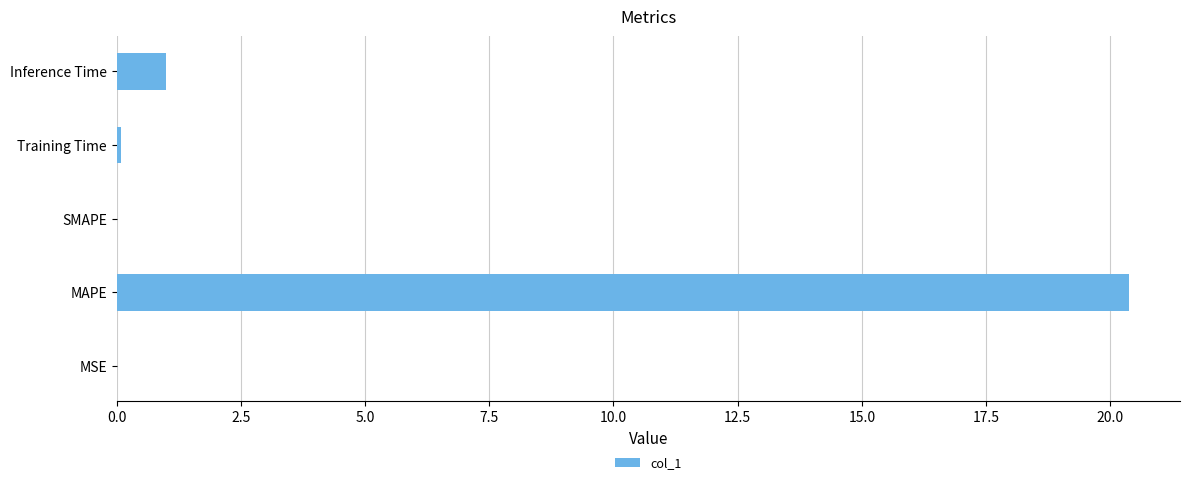

Is it true that the value at MSE is 0.0?

True